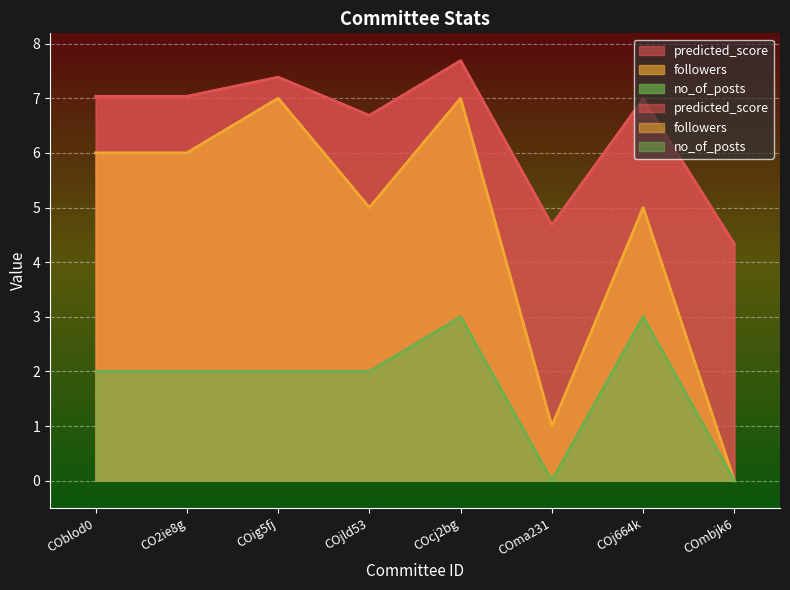

Which series has the largest total across all categories?

predicted_score